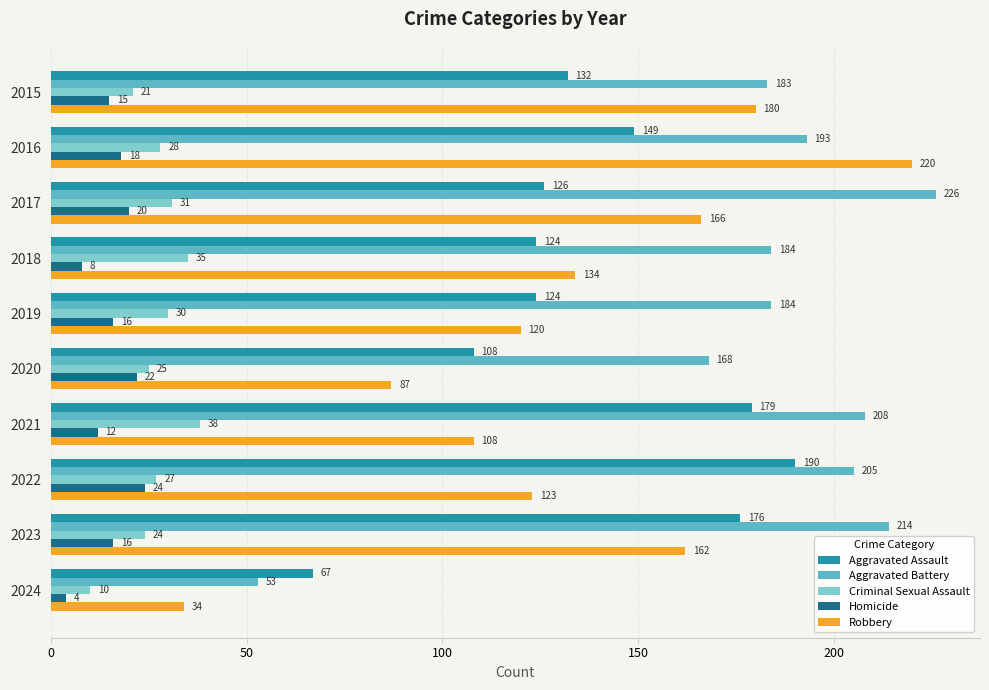

List the series in order of their peak value, lowest first.

Homicide, Criminal Sexual Assault, Aggravated Assault, Robbery, Aggravated Battery